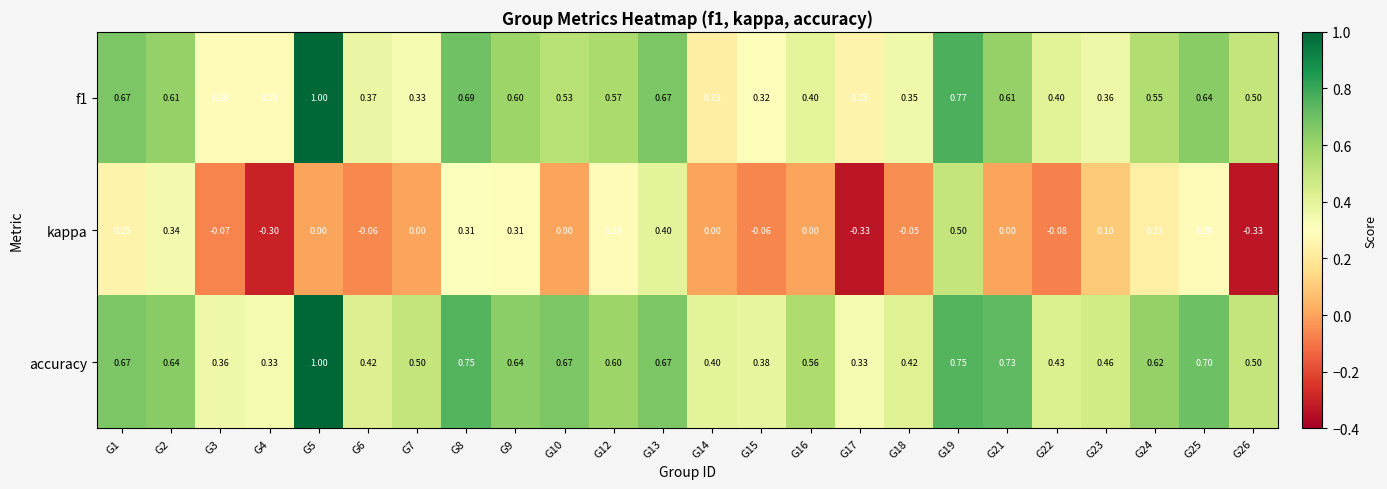

How many categories are shown in the chart?

24